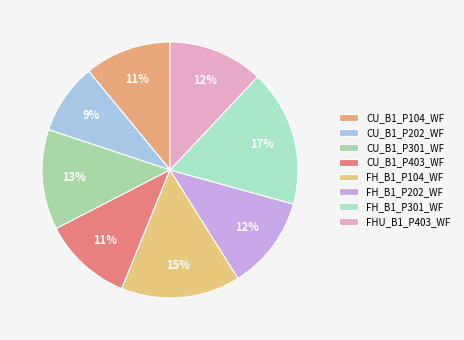

What percentage do CU_B1_P403_WF and FHU_B1_P403_WF together represent?

23.3%